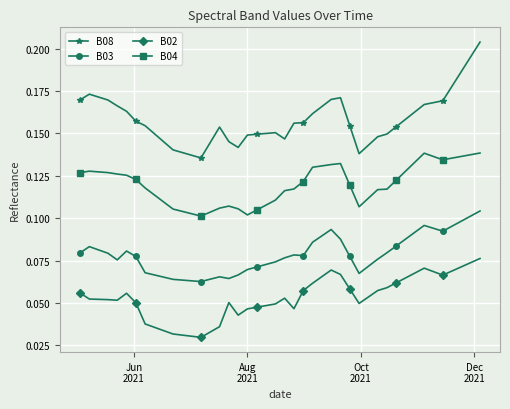

Which series has the widest spread of values?

B08